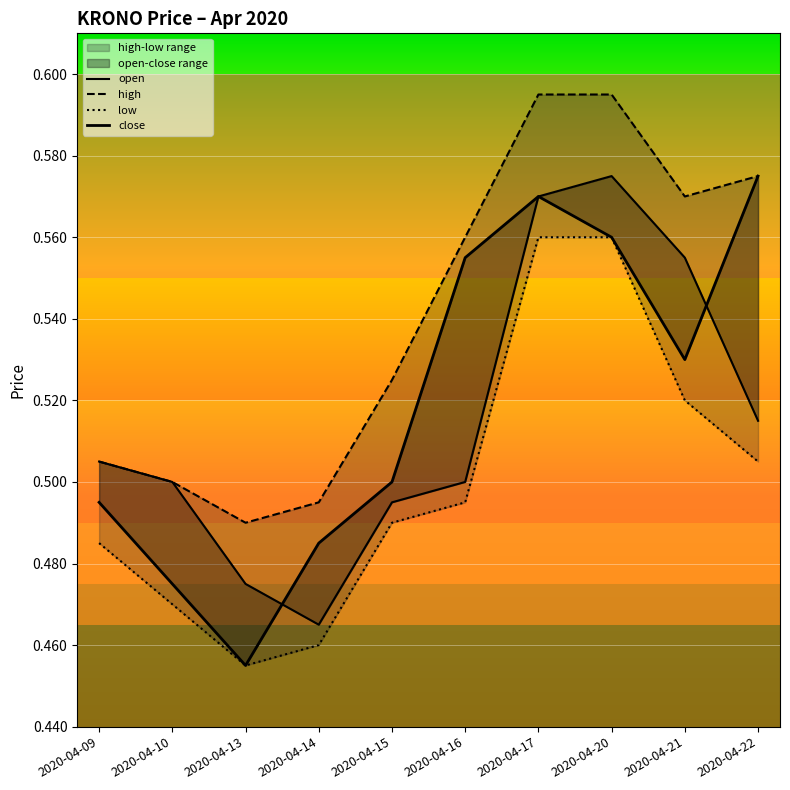

True or false: high has a value of 0.6 at 2020-04-20.

True